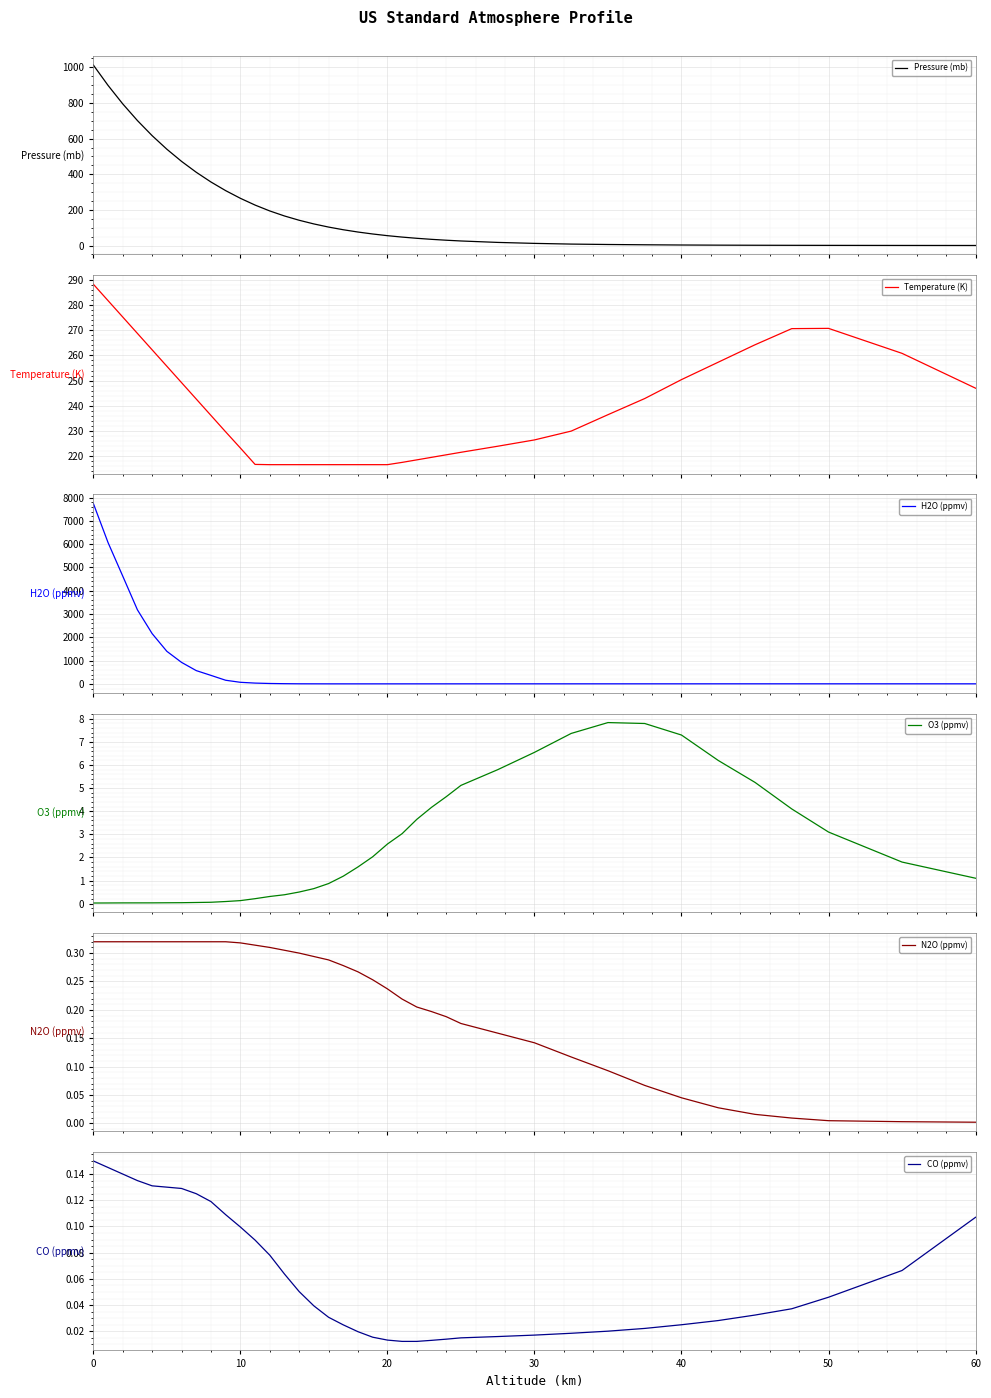

What is the minimum value for Temperature (K)?

216.7